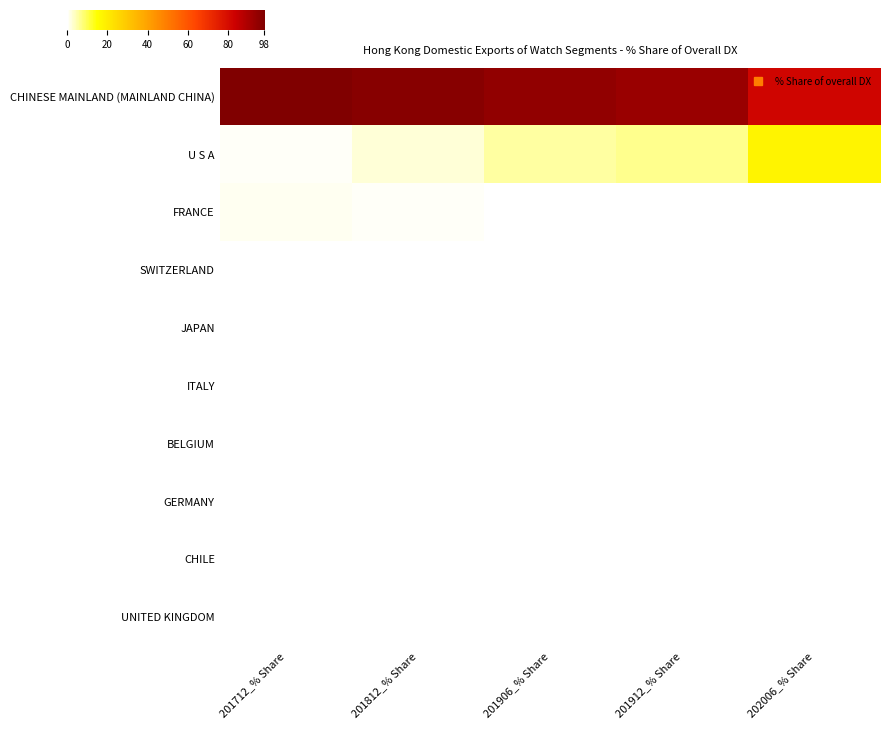

Reading right to left, what are all the values shown in this chart?

CHINESE MAINLAND (MAINLAND CHINA): 202006_% Share=82.2	201912_% Share=93.4	201906_% Share=94.6	201812_% Share=96.7	201712_% Share=98.4
U S A: 202006_% Share=17.8	201912_% Share=6.6	201906_% Share=5.4	201812_% Share=2.7	201712_% Share=0.6
FRANCE: 202006_% Share=0.0	201912_% Share=0.0	201906_% Share=0.0	201812_% Share=0.6	201712_% Share=0.9
SWITZERLAND: 202006_% Share=0.0	201912_% Share=0.0	201906_% Share=0.0	201812_% Share=0.0	201712_% Share=0.0
JAPAN: 202006_% Share=0.0	201912_% Share=0.0	201906_% Share=0.0	201812_% Share=0.0	201712_% Share=0.0
ITALY: 202006_% Share=0.0	201912_% Share=0.0	201906_% Share=0.0	201812_% Share=0.0	201712_% Share=0.0
BELGIUM: 202006_% Share=0.0	201912_% Share=0.0	201906_% Share=0.0	201812_% Share=0.0	201712_% Share=0.0
GERMANY: 202006_% Share=0.0	201912_% Share=0.0	201906_% Share=0.0	201812_% Share=0.0	201712_% Share=0.0
CHILE: 202006_% Share=0.0	201912_% Share=0.0	201906_% Share=0.0	201812_% Share=0.0	201712_% Share=0.0
UNITED KINGDOM: 202006_% Share=0.0	201912_% Share=0.0	201906_% Share=0.0	201812_% Share=0.0	201712_% Share=0.0